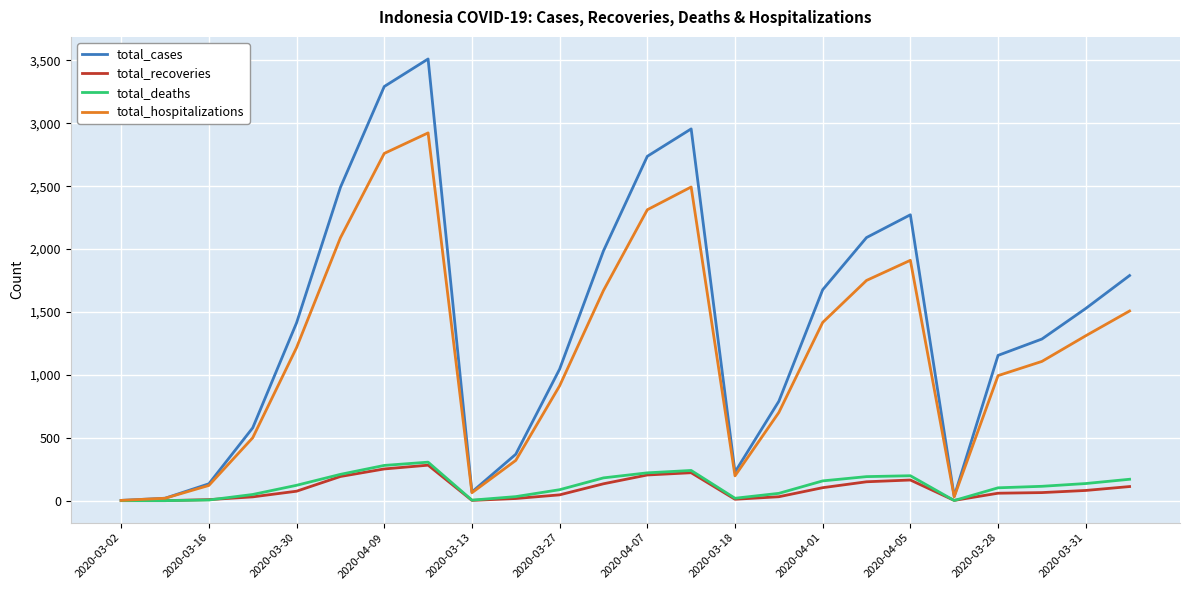

What is the sum of all total_cases values?

33459